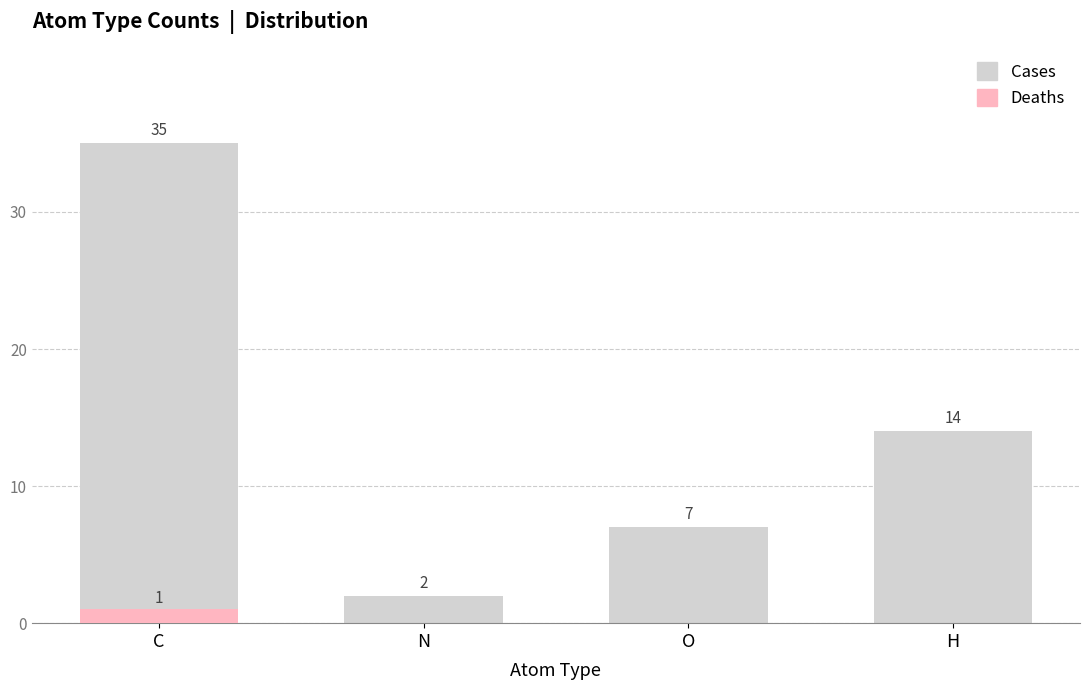

How many Deaths values are between 0 and 1?

4